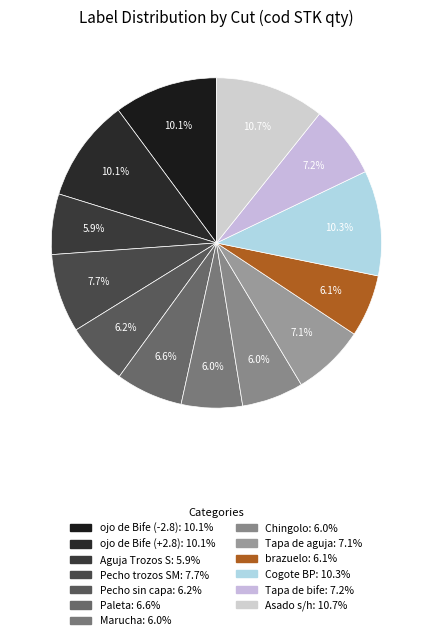

Is there a majority slice in this chart?

No